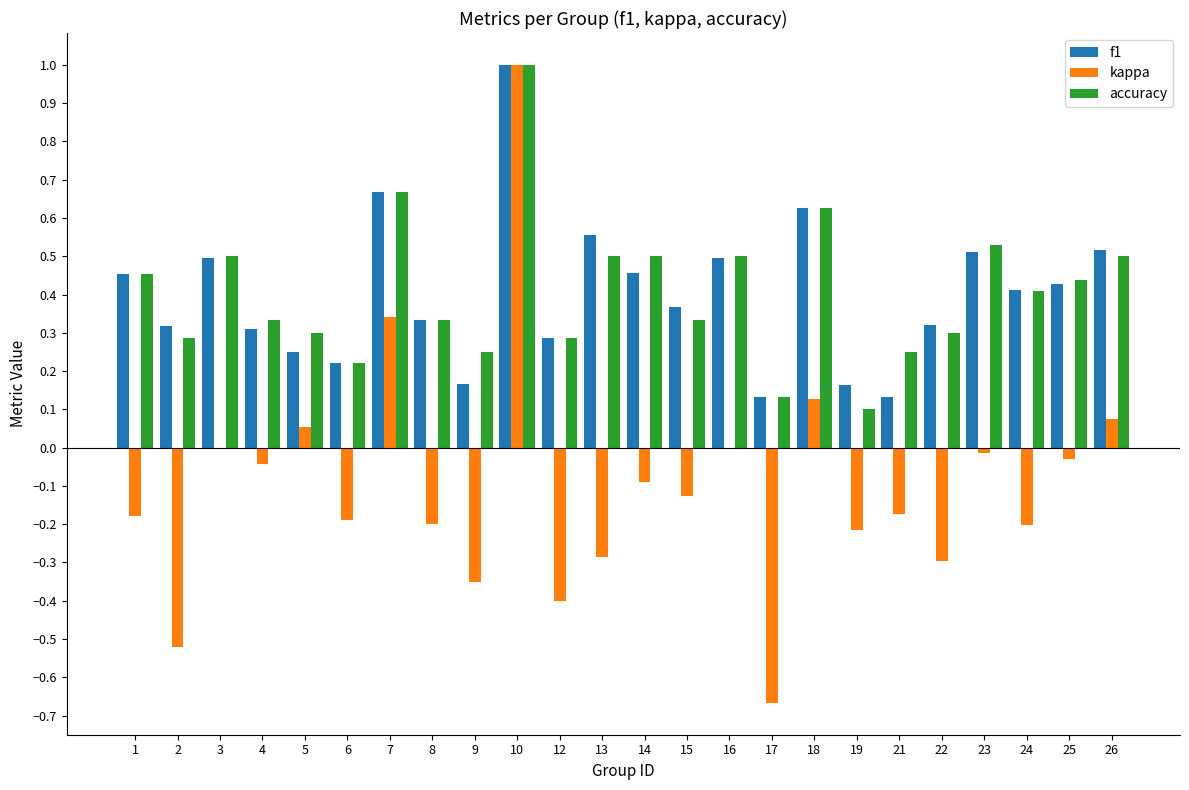

What is the sum of all f1 values?

9.6